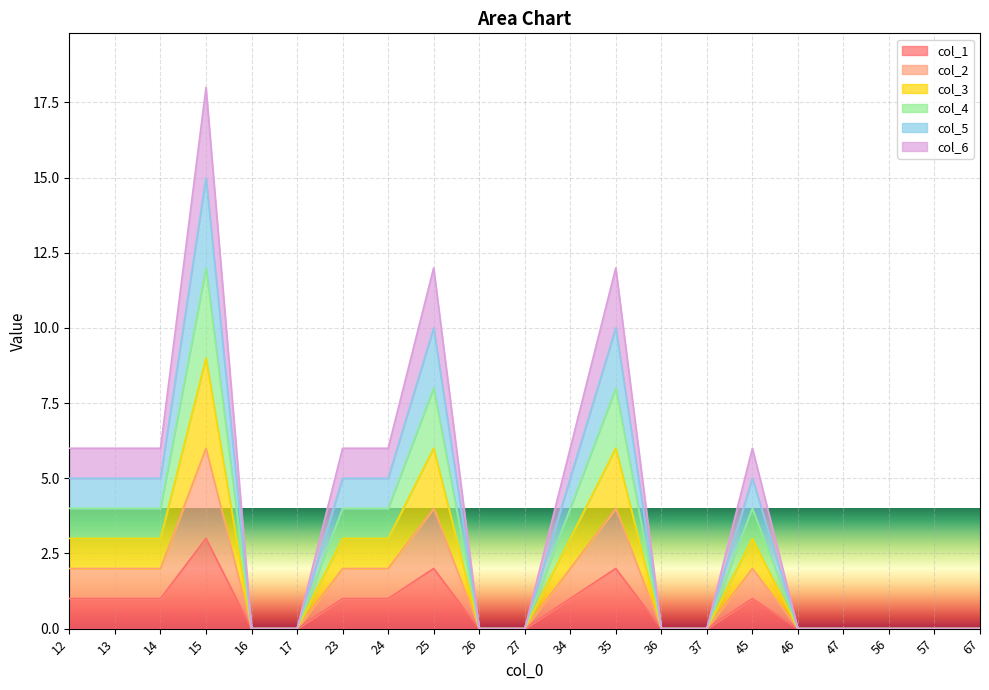

At how many categories does at least one series exceed 5?

10